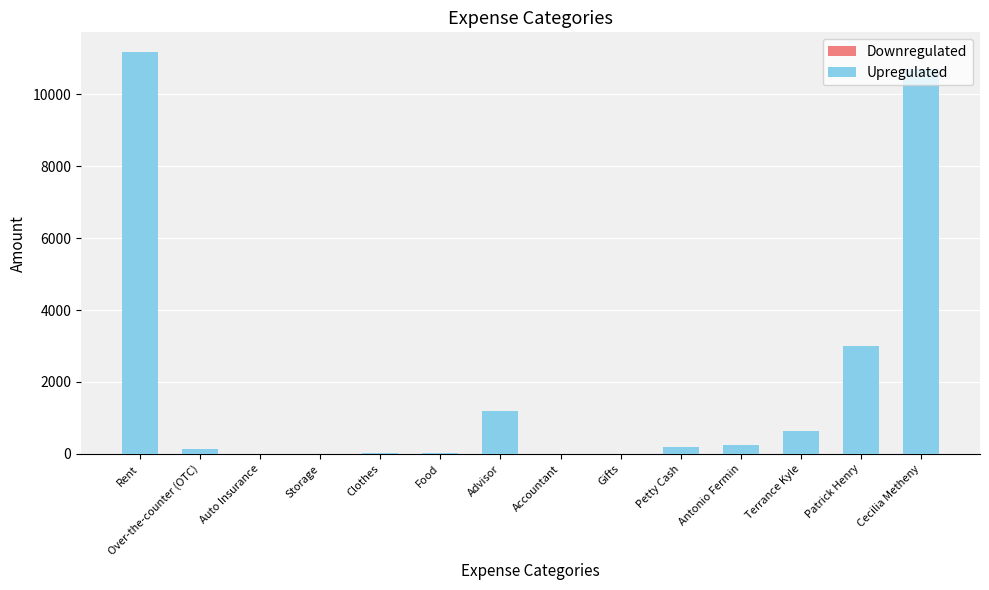

What is the maximum value shown in the chart?

11160.0